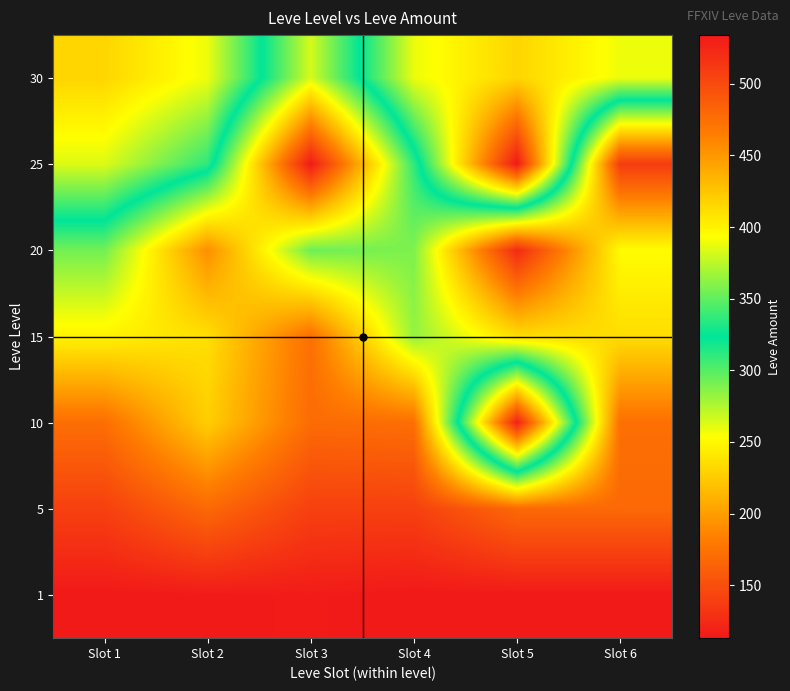

What is the smallest value displayed?

113